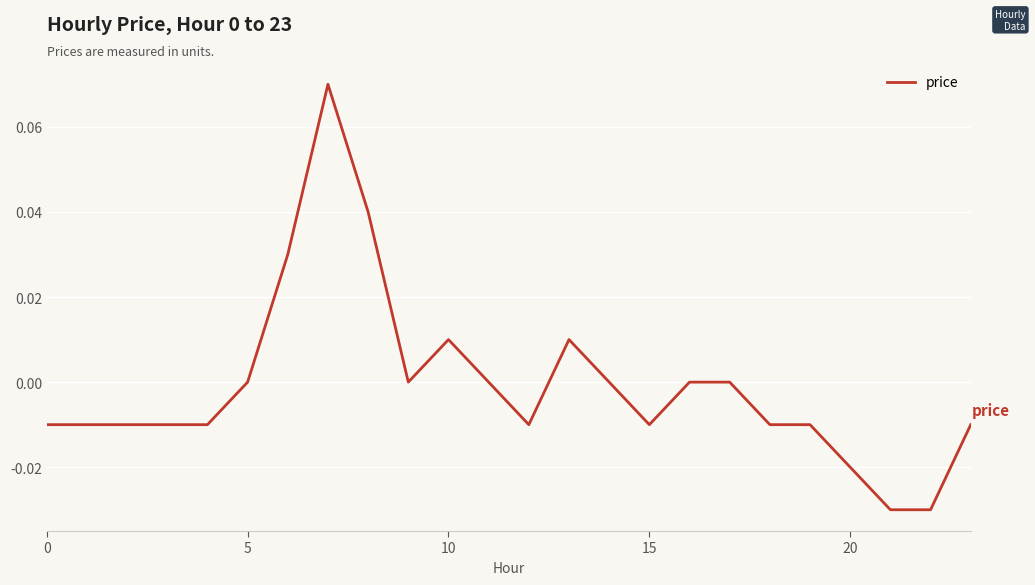

Does the chart have visible grid lines?

Yes